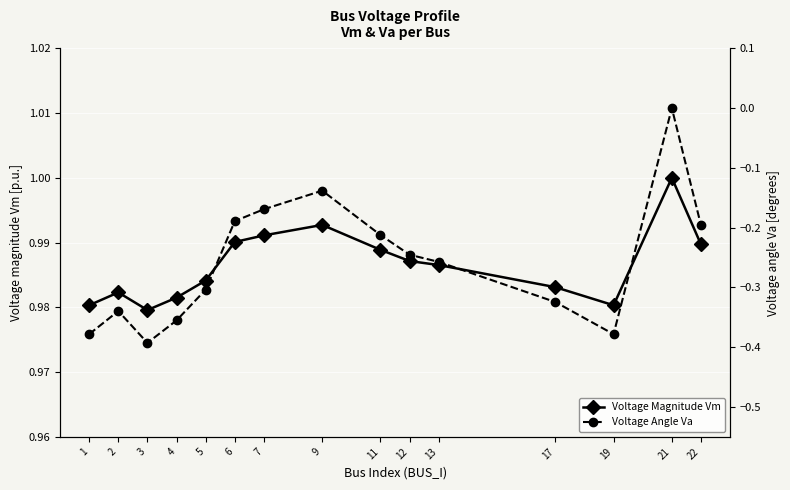

Where is the first local minimum for Voltage Angle Va?

3